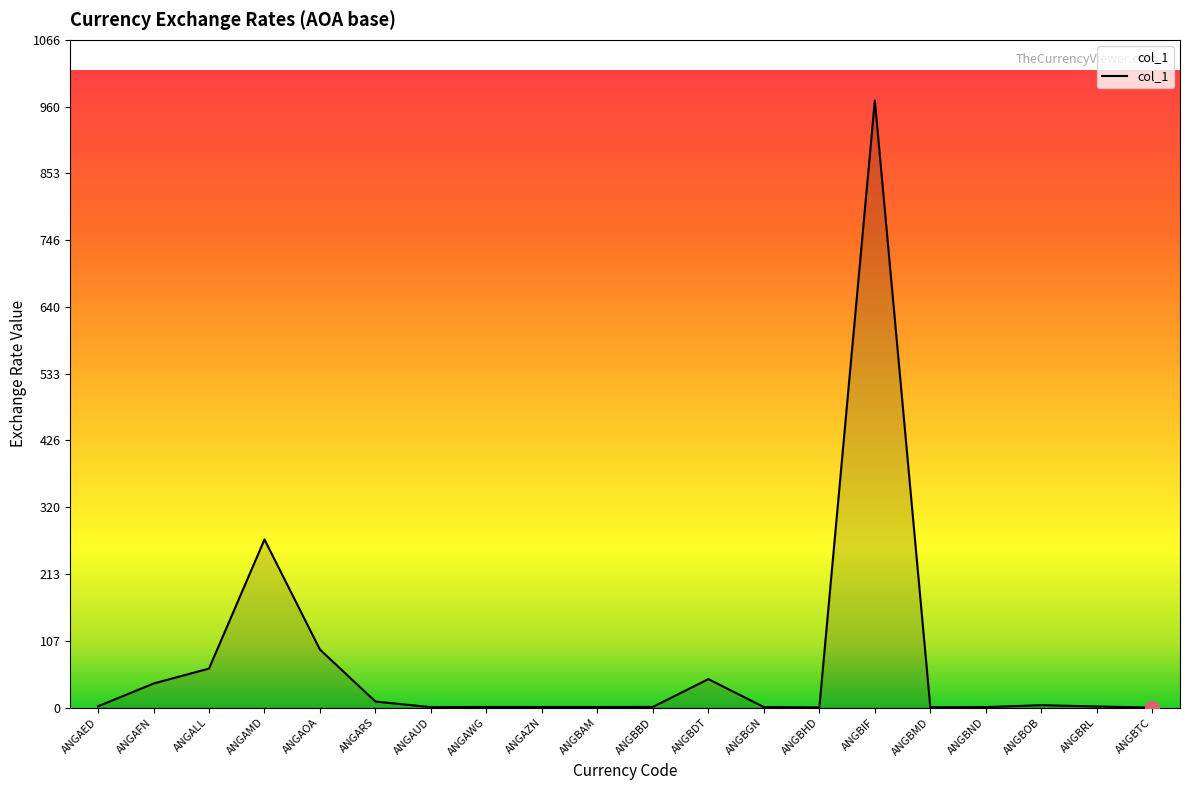

What is the approximate value at ANGAMD?

268.4